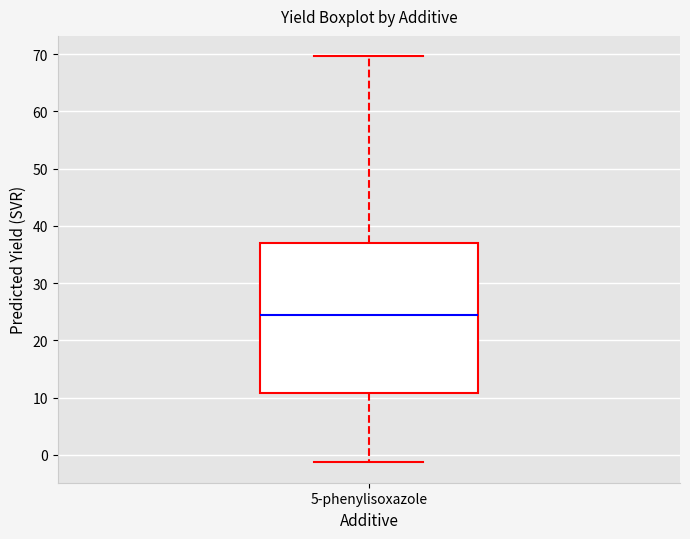

Transcribe this box plot: give where the median line is, the range the box spans, and where the two whiskers end, as read against the y-axis. The values are not printed on the chart, so give them approximately, as read against the axis.

median 24, box 11 to 37, whiskers -1 to 70